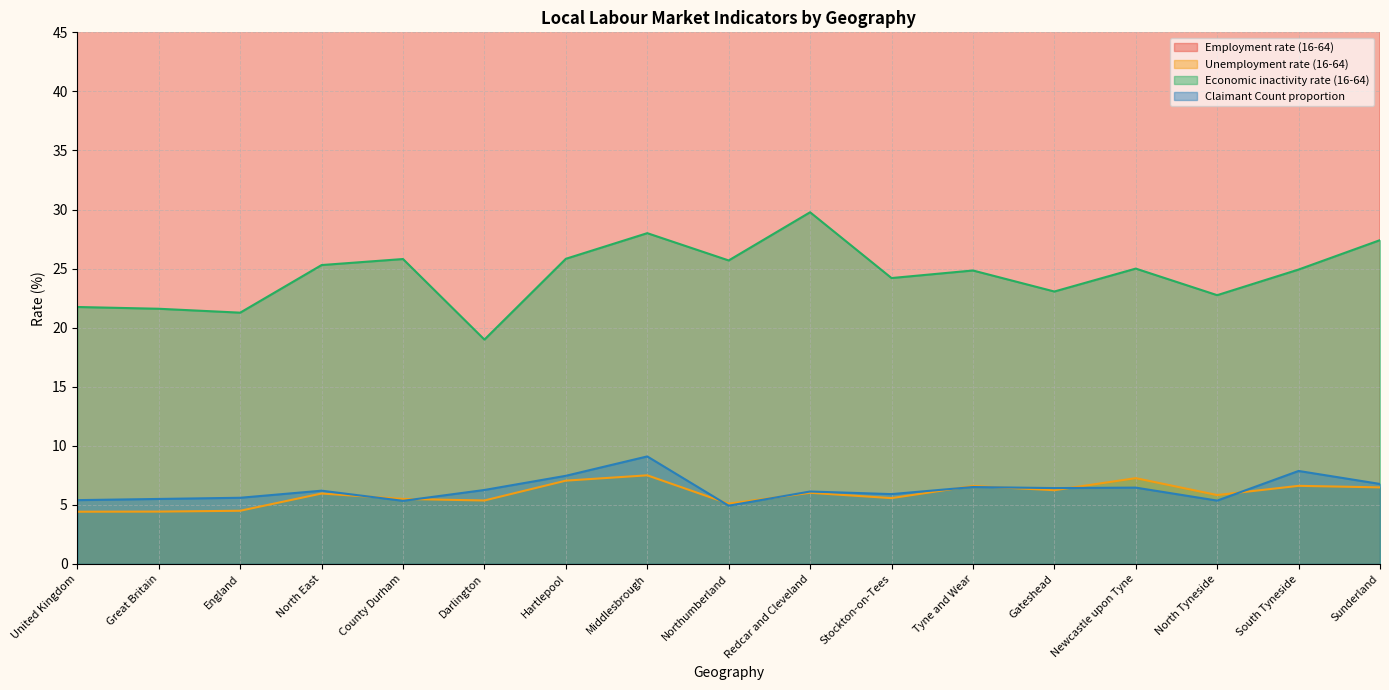

What is the label of the 15th point from the left?

North Tyneside